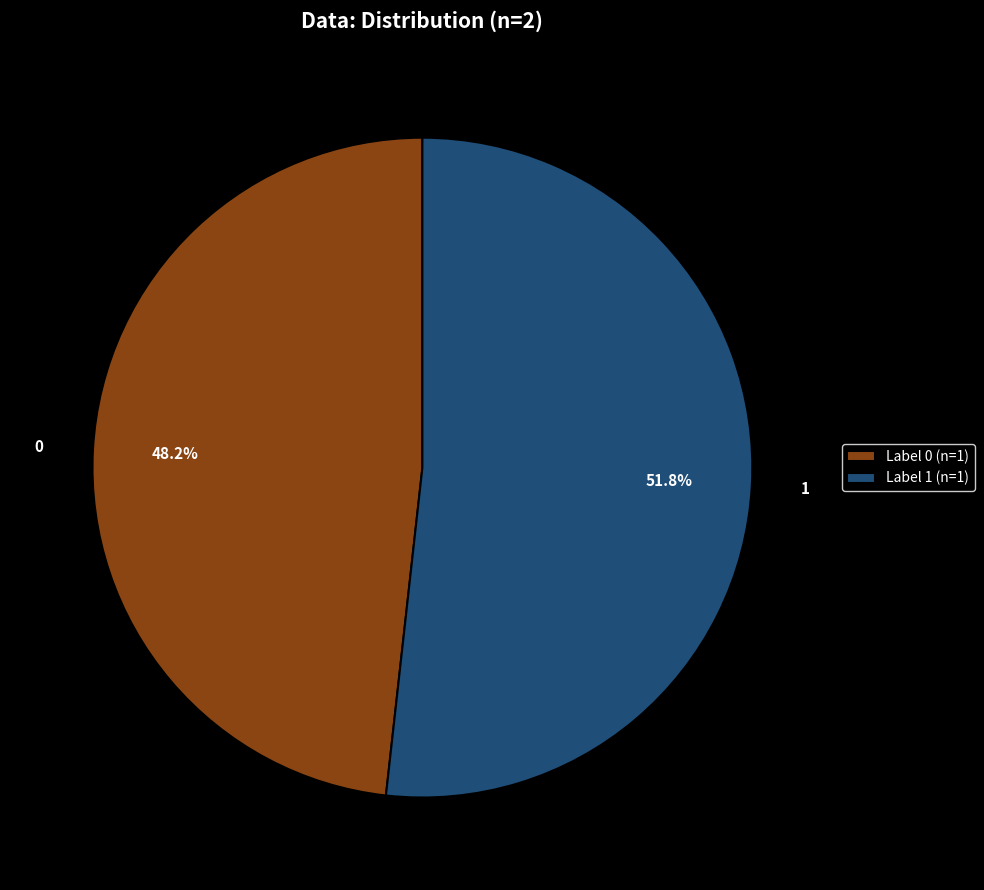

Is there any slice that represents more than half of the pie?

Yes